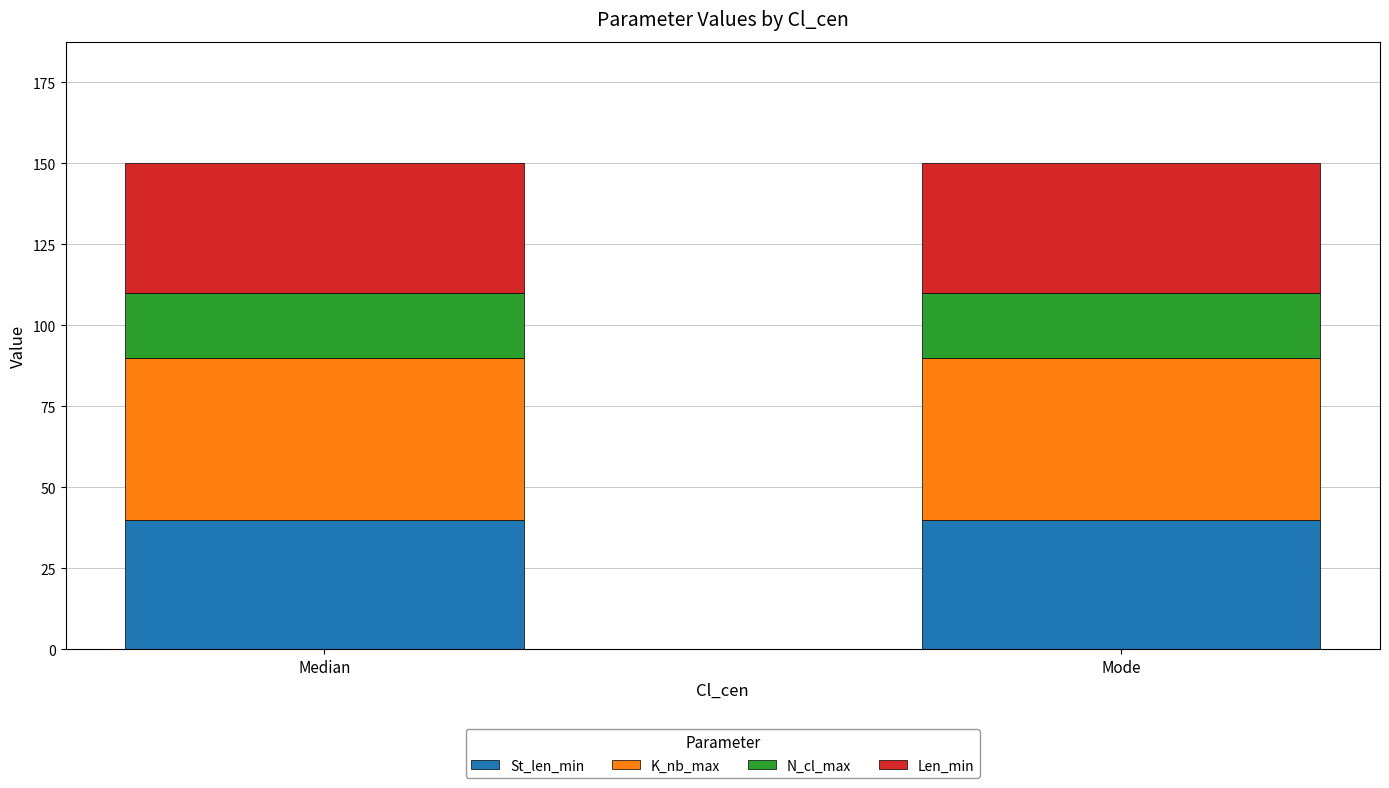

Reading left to right, what are the values for St_len_min?

Median=40	Mode=40